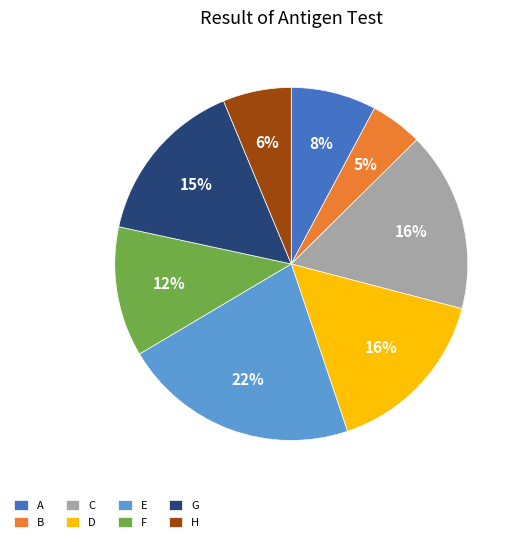

Which category has the biggest portion of the pie?

E